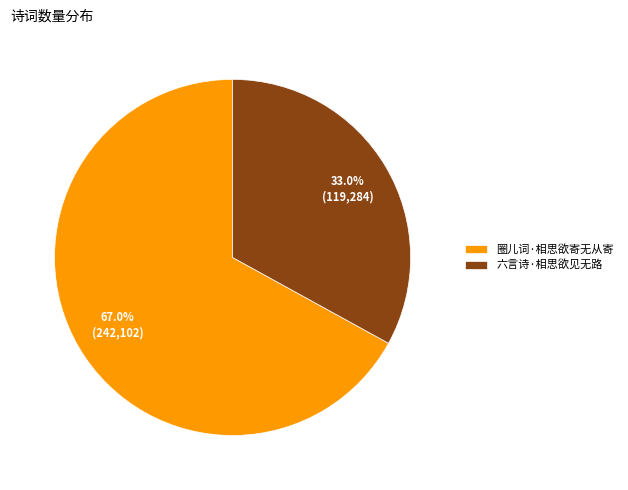

Rank the categories by value from lowest to highest.

六言诗·相思欲见无路, 圈儿词·相思欲寄无从寄